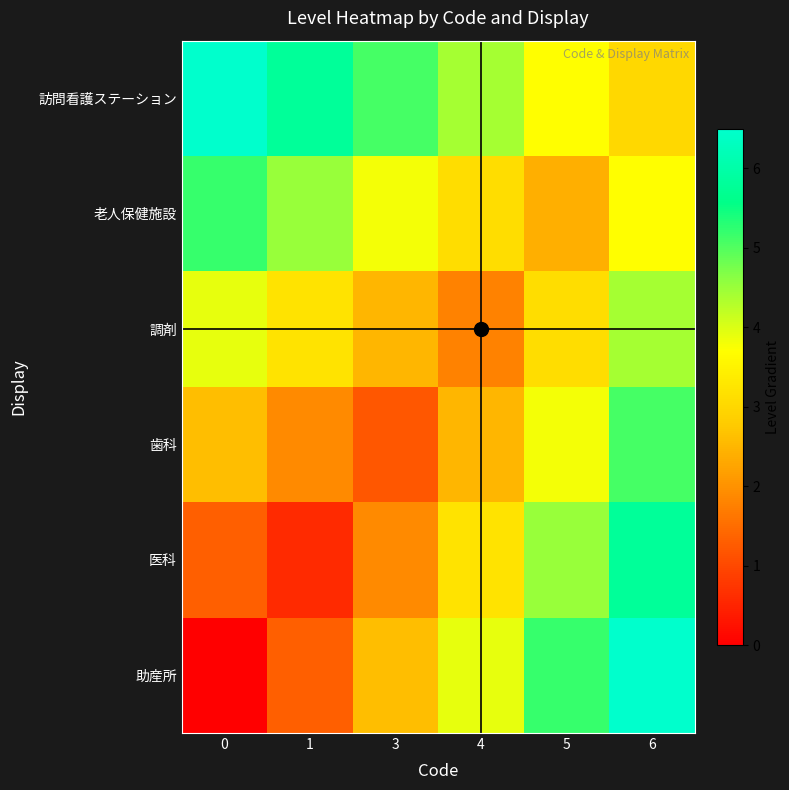

What is the spread (max minus min) of values at 3?

3.9